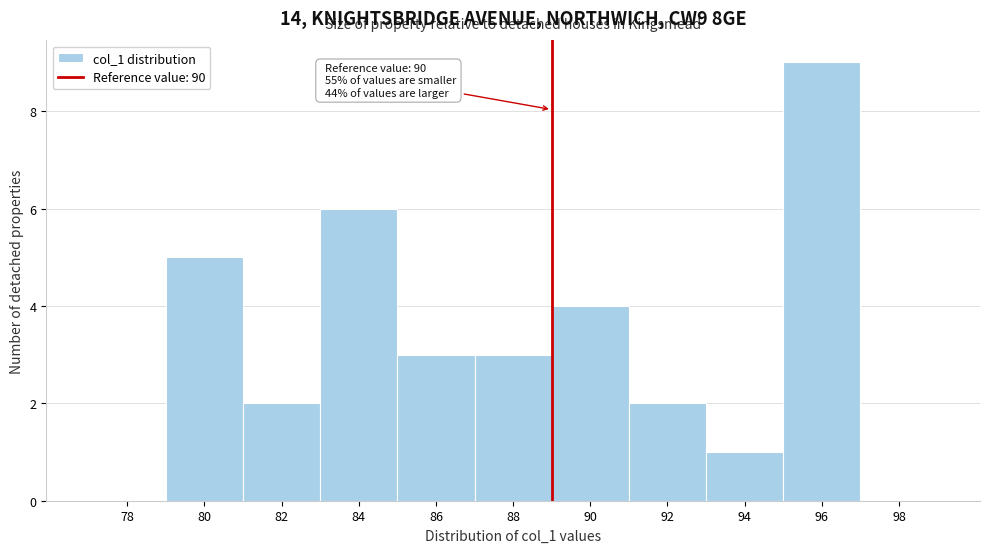

Reading left to right, what are all the values shown in this chart?

78=0	80=5	82=2	84=6	86=3	88=3	90=4	92=2	94=1	96=9	98=0